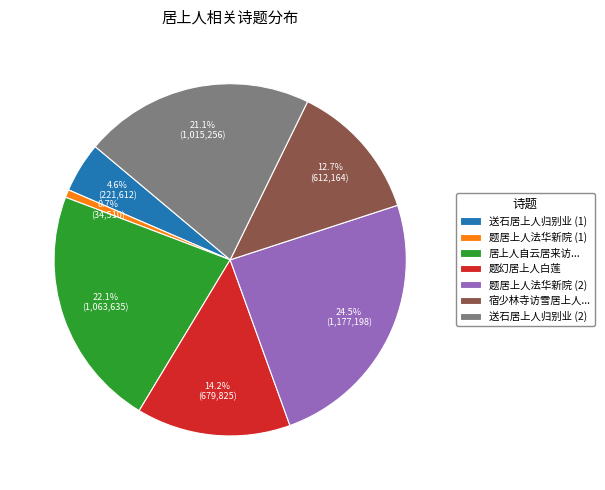

To the nearest percent, what is the average slice percentage?

14%